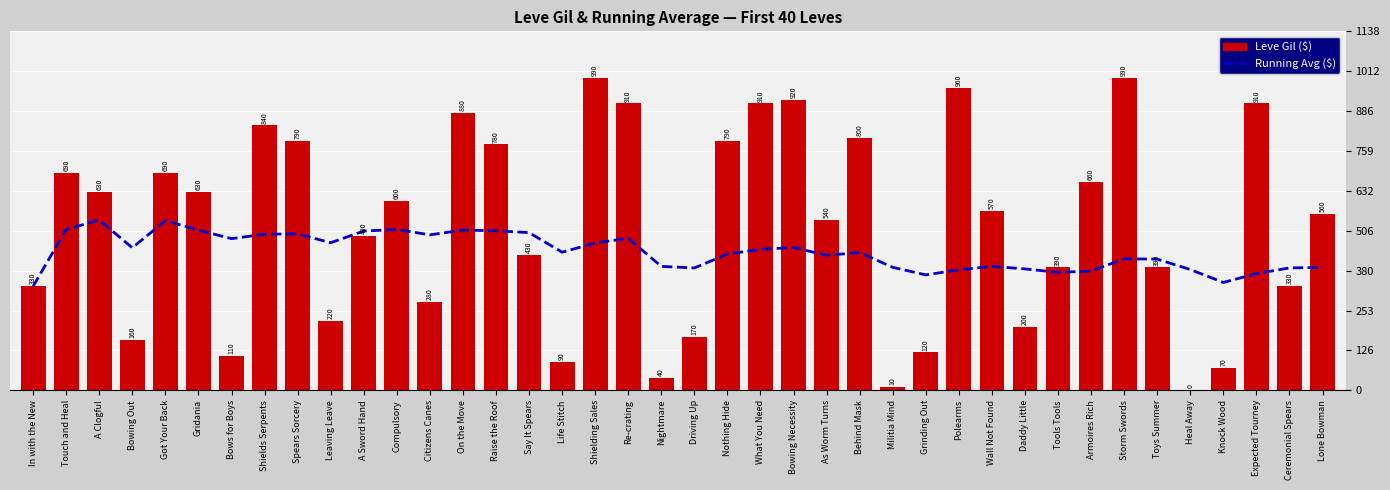

Is it true that Leve Gil equals 194 at Citizens Canes?

False